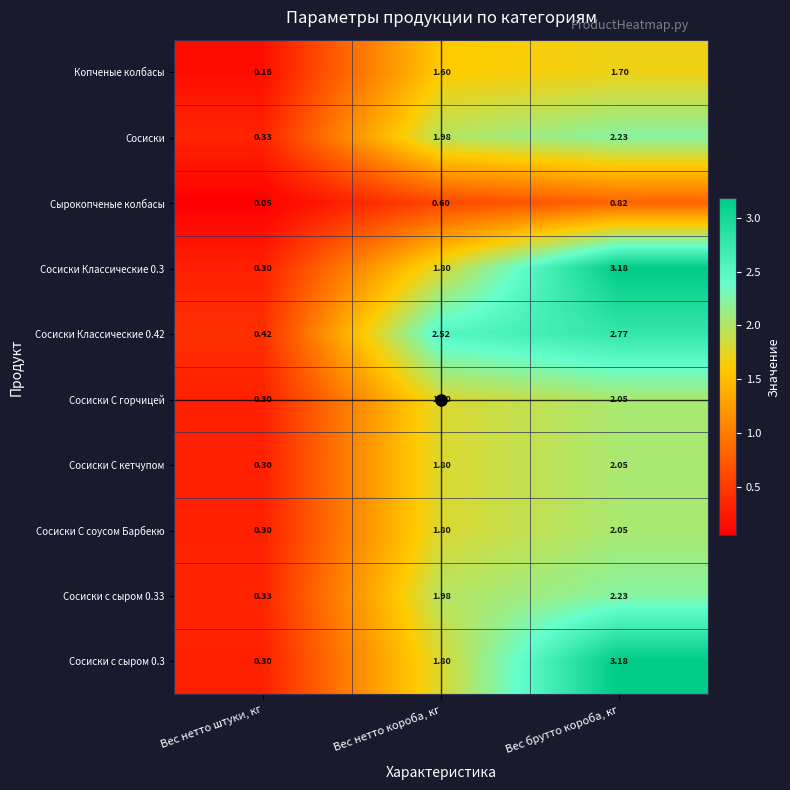

Which category has the lowest value in the Сырокопченые колбасы series?

Вес нетто штуки, кг